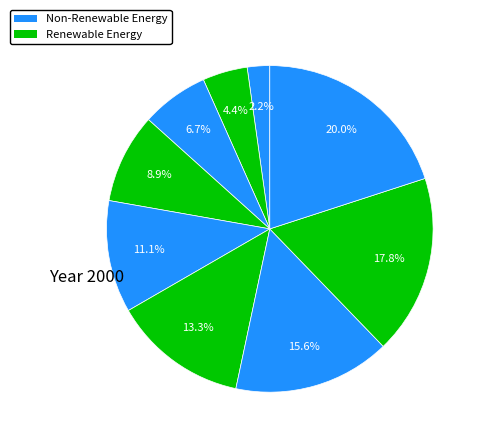

Count the number of slices in the pie.

9